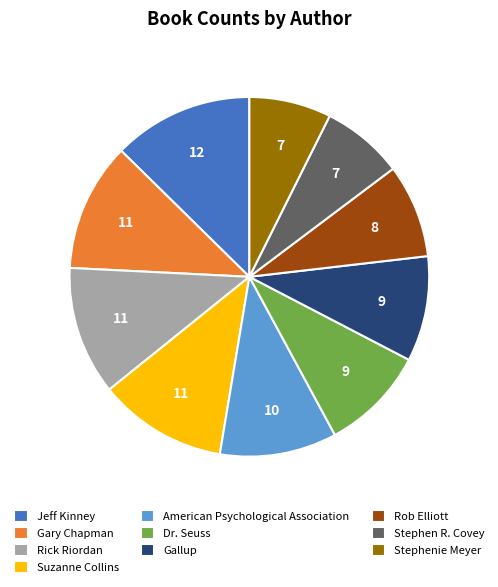

Is it true that Rob Elliott is 8% of the pie?

True